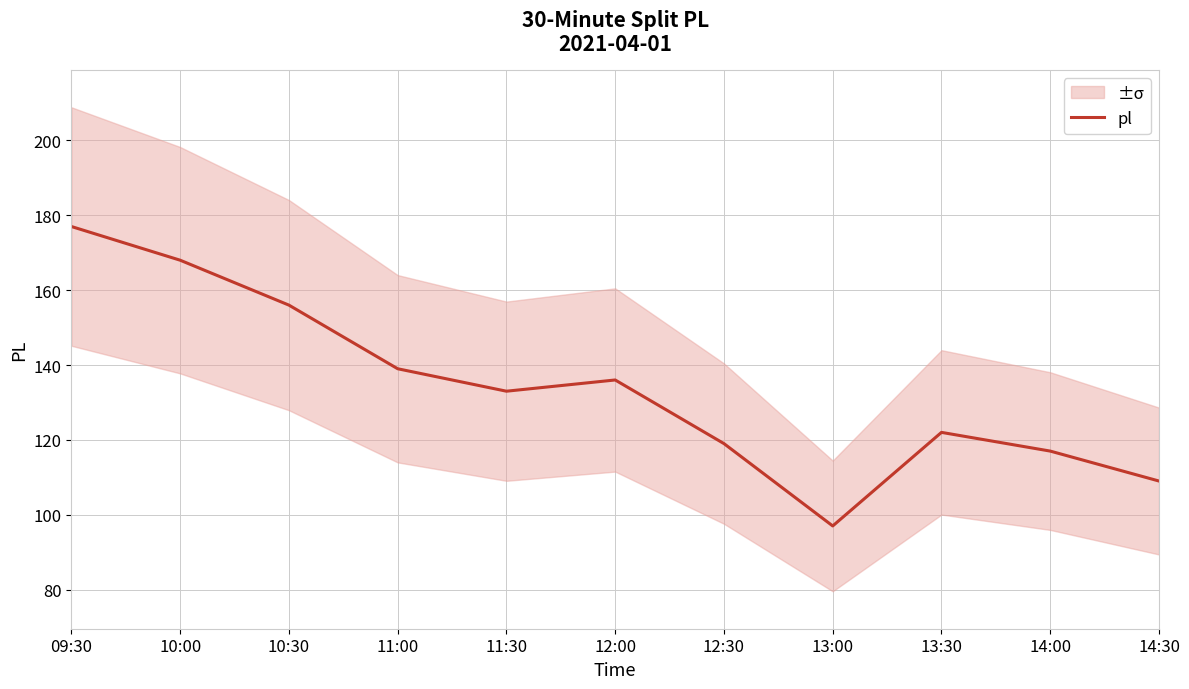

How many data points are above 133?

5